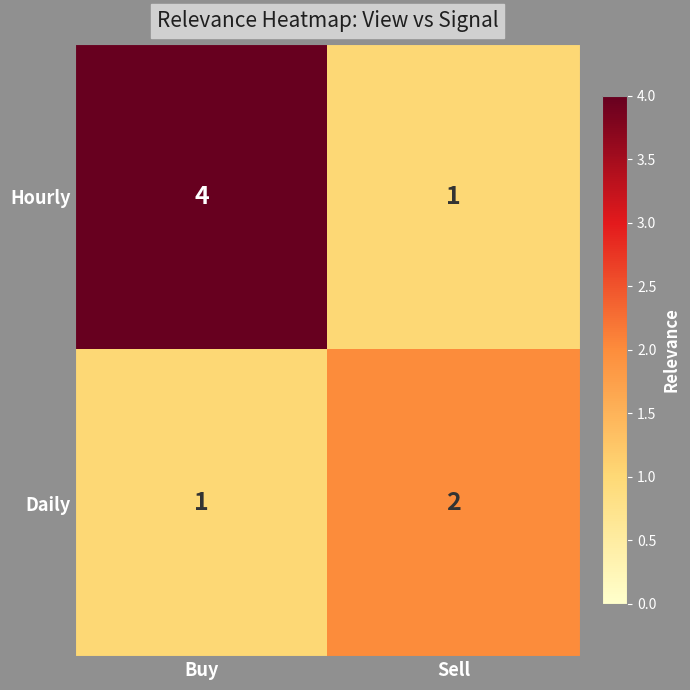

The value of Daily at Buy is 1. True or false?

True